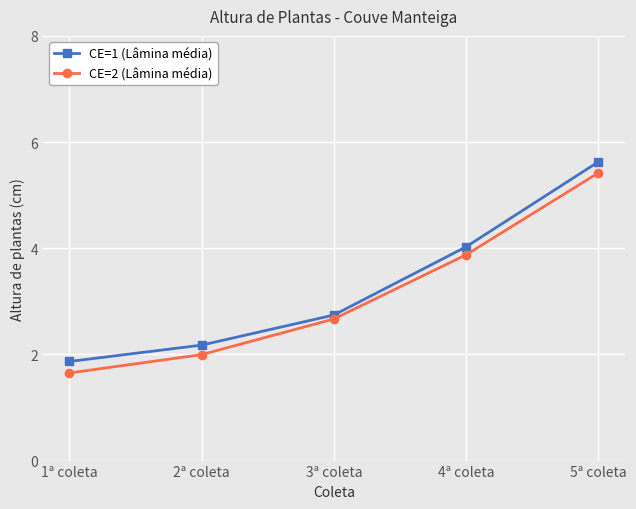

List the labels in order of CE=1 (Lâmina média) value, largest first.

5ª coleta, 4ª coleta, 3ª coleta, 2ª coleta, 1ª coleta